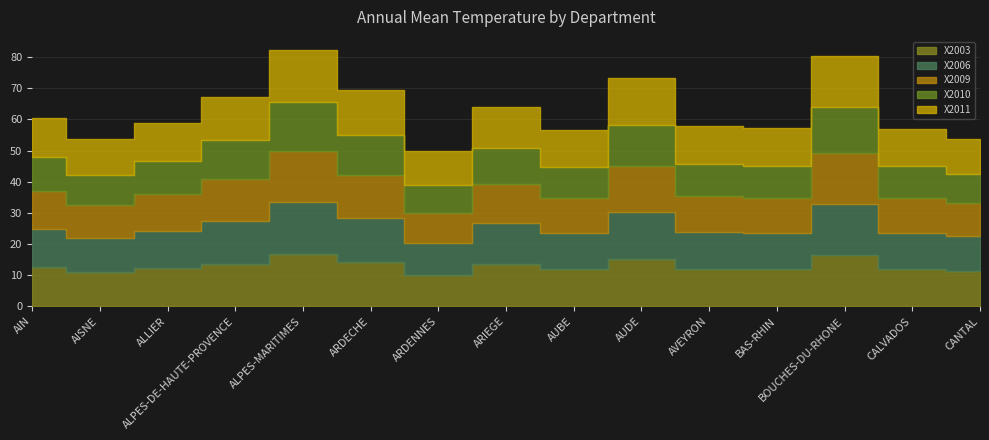

Reading left to right, transcribe all the data shown in this chart.

X2003: AIN=12.7	AISNE=10.9	ALLIER=12.3	ALPES-DE-HAUTE-PROVENCE=13.7	ALPES-MARITIMES=16.8	ARDECHE=14.2	ARDENNES=9.9	ARIEGE=13.4	AUBE=11.8	AUDE=15.3	AVEYRON=12.1	BAS-RHIN=11.8	BOUCHES-DU-RHONE=16.4	CALVADOS=11.8	CANTAL=11.4
X2006: AIN=12.1	AISNE=11.0	ALLIER=12.0	ALPES-DE-HAUTE-PROVENCE=13.6	ALPES-MARITIMES=16.6	ARDECHE=14.0	ARDENNES=10.3	ARIEGE=13.2	AUBE=11.7	AUDE=15.0	AVEYRON=11.8	BAS-RHIN=11.6	BOUCHES-DU-RHONE=16.5	CALVADOS=11.7	CANTAL=11.1
X2009: AIN=12.1	AISNE=10.7	ALLIER=11.6	ALPES-DE-HAUTE-PROVENCE=13.7	ALPES-MARITIMES=16.6	ARDECHE=14.1	ARDENNES=9.8	ARIEGE=12.7	AUBE=11.2	AUDE=14.6	AVEYRON=11.6	BAS-RHIN=11.4	BOUCHES-DU-RHONE=16.2	CALVADOS=11.2	CANTAL=10.6
X2010: AIN=11.0	AISNE=9.5	ALLIER=10.6	ALPES-DE-HAUTE-PROVENCE=12.3	ALPES-MARITIMES=15.6	ARDECHE=12.7	ARDENNES=8.9	ARIEGE=11.6	AUBE=10.0	AUDE=13.4	AVEYRON=10.2	BAS-RHIN=10.3	BOUCHES-DU-RHONE=15.0	CALVADOS=10.2	CANTAL=9.4
X2011: AIN=12.6	AISNE=11.6	ALLIER=12.5	ALPES-DE-HAUTE-PROVENCE=14.0	ALPES-MARITIMES=16.8	ARDECHE=14.5	ARDENNES=10.8	ARIEGE=13.1	AUBE=12.0	AUDE=15.0	AVEYRON=12.3	BAS-RHIN=12.0	BOUCHES-DU-RHONE=16.2	CALVADOS=12.0	CANTAL=11.3